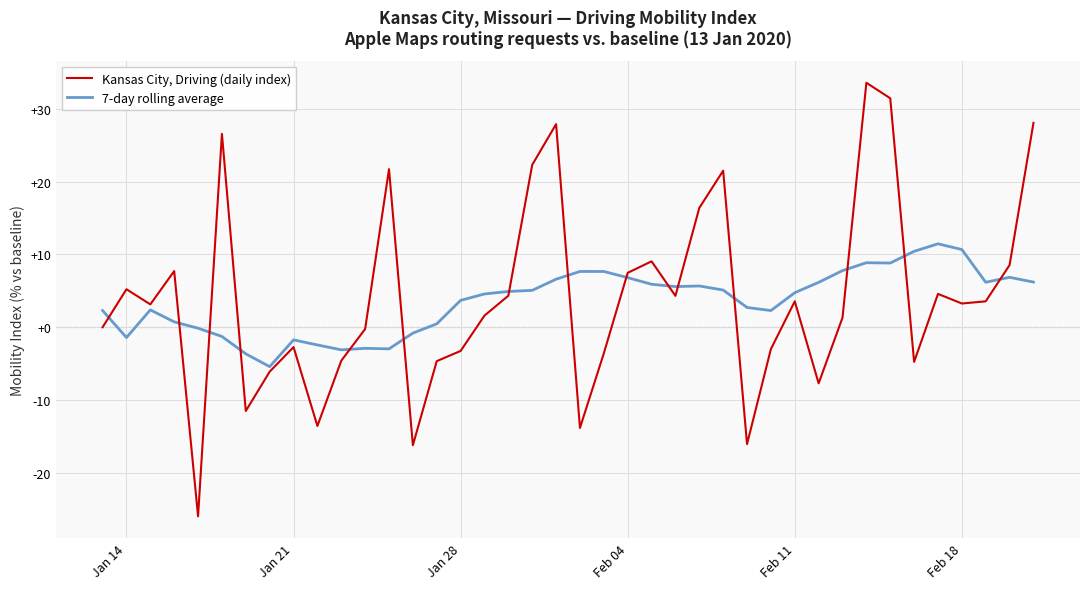

What is the sum of all Kansas City, Driving (daily index) values?

159.4